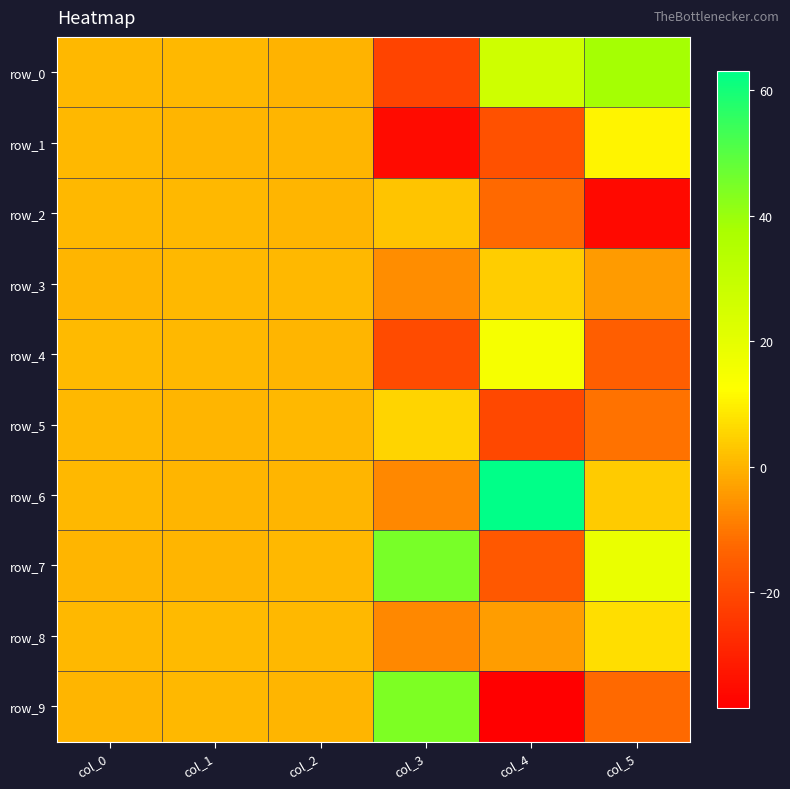

Where does the row_7 series first go above 0?

col_0